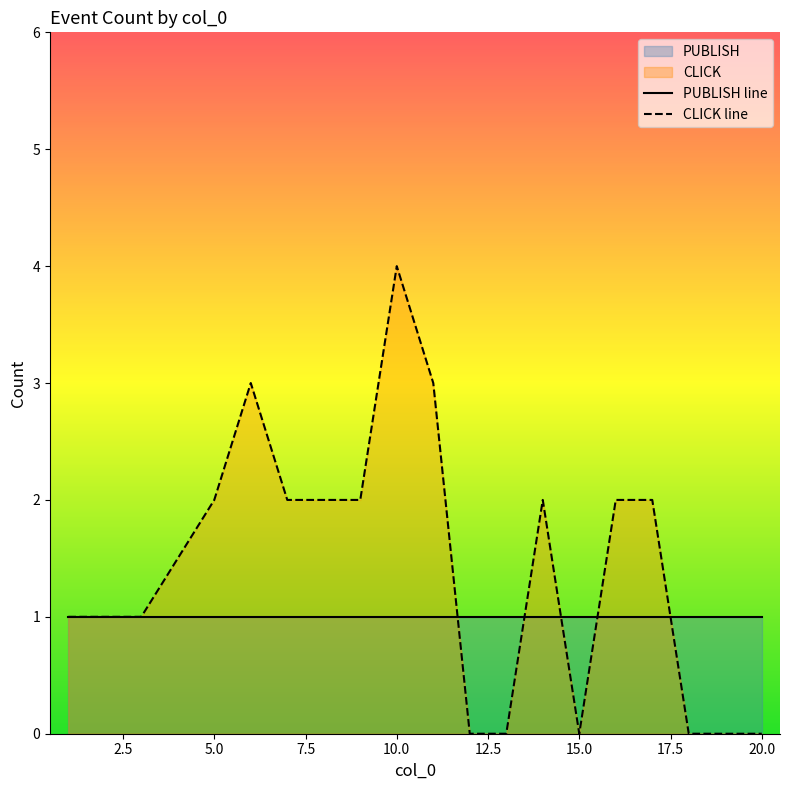

Which category has the highest value across all series?

10.0